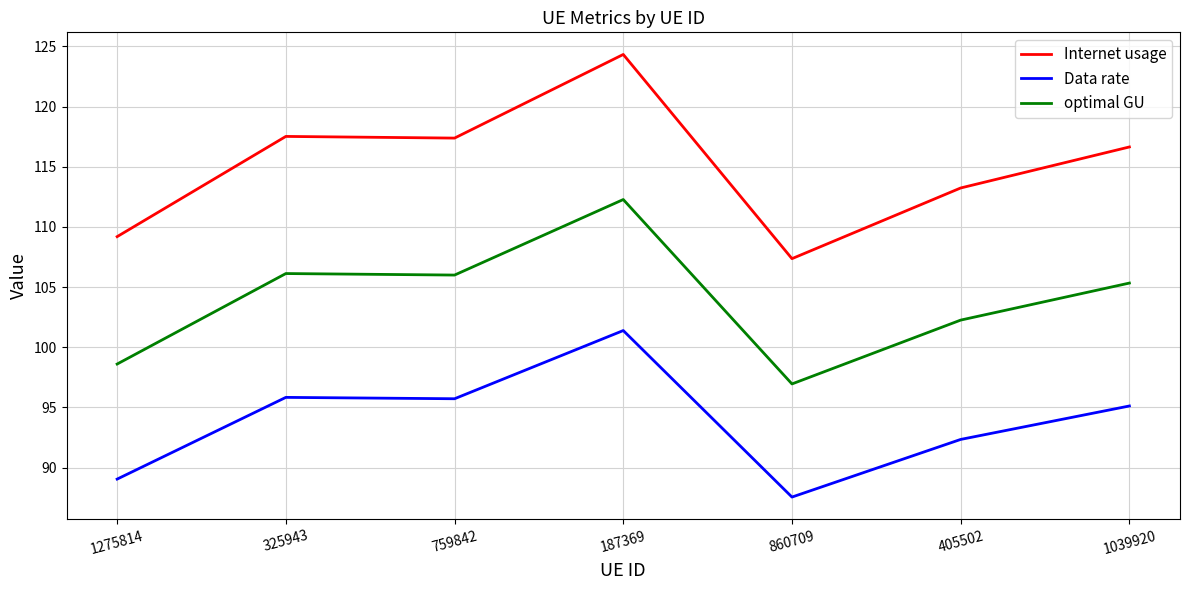

Which series changed the most between 759842 and 187369?

Internet usage